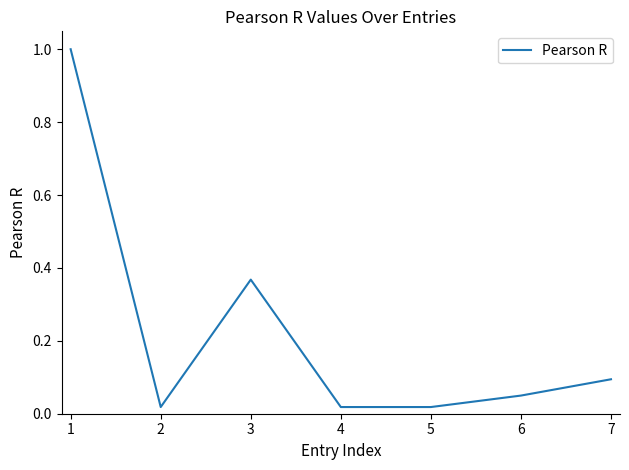

What is the difference between the second highest and second lowest values?

0.3